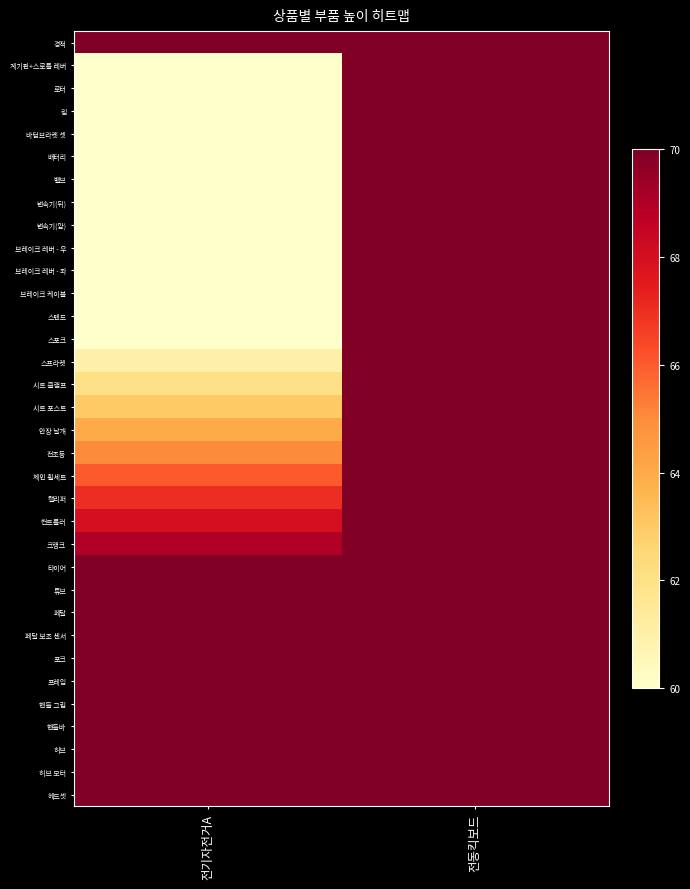

Reading right to left, transcribe all the data shown in this chart.

경적: 전동킥보드=70	전기자전거A=70
계기판+스로틀 레버: 전동킥보드=70	전기자전거A=60
로터: 전동킥보드=70	전기자전거A=60
림: 전동킥보드=70	전기자전거A=60
바텀브라켓 셋: 전동킥보드=70	전기자전거A=60
배터리: 전동킥보드=70	전기자전거A=60
밸브: 전동킥보드=70	전기자전거A=60
변속기(뒤): 전동킥보드=70	전기자전거A=60
변속기(앞): 전동킥보드=70	전기자전거A=60
브레이크 레버 - 우: 전동킥보드=70	전기자전거A=60
브레이크 레버 - 좌: 전동킥보드=70	전기자전거A=60
브레이크 케이블: 전동킥보드=70	전기자전거A=60
스탠드: 전동킥보드=70	전기자전거A=60
스포크: 전동킥보드=70	전기자전거A=60
스프라켓: 전동킥보드=70	전기자전거A=61
시트 클램프: 전동킥보드=70	전기자전거A=62
시트 포스트: 전동킥보드=70	전기자전거A=63
안장 날개: 전동킥보드=70	전기자전거A=64
전조등: 전동킥보드=70	전기자전거A=65
체인 휠세트: 전동킥보드=70	전기자전거A=66
캘리퍼: 전동킥보드=70	전기자전거A=67
컨트롤러: 전동킥보드=70	전기자전거A=68
크랭크: 전동킥보드=70	전기자전거A=69
타이어: 전동킥보드=70	전기자전거A=70
튜브: 전동킥보드=70	전기자전거A=70
페달: 전동킥보드=70	전기자전거A=70
페달 보조 센서: 전동킥보드=70	전기자전거A=70
포크: 전동킥보드=70	전기자전거A=70
프레임: 전동킥보드=70	전기자전거A=70
핸들 그립: 전동킥보드=70	전기자전거A=70
핸들바: 전동킥보드=70	전기자전거A=70
허브: 전동킥보드=70	전기자전거A=70
허브 모터: 전동킥보드=70	전기자전거A=70
헤드셋: 전동킥보드=70	전기자전거A=70